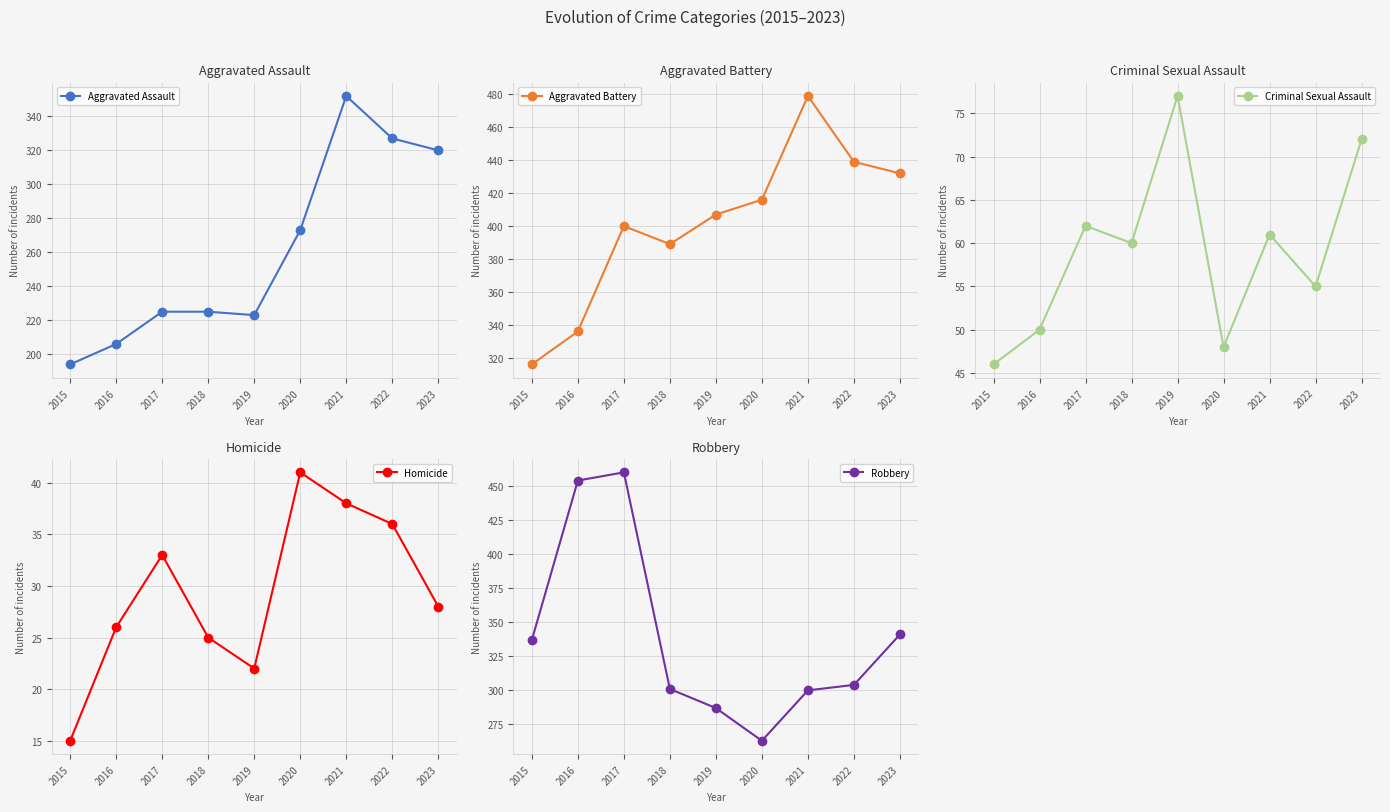

List the labels in order of Criminal Sexual Assault value, largest first.

2019, 2023, 2017, 2021, 2018, 2022, 2016, 2020, 2015